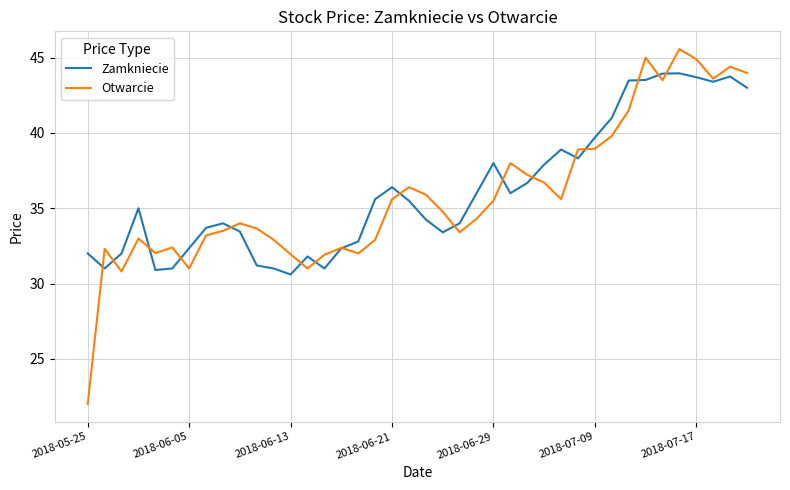

Rank the series by their maximum value, from lowest to highest.

Zamkniecie, Otwarcie